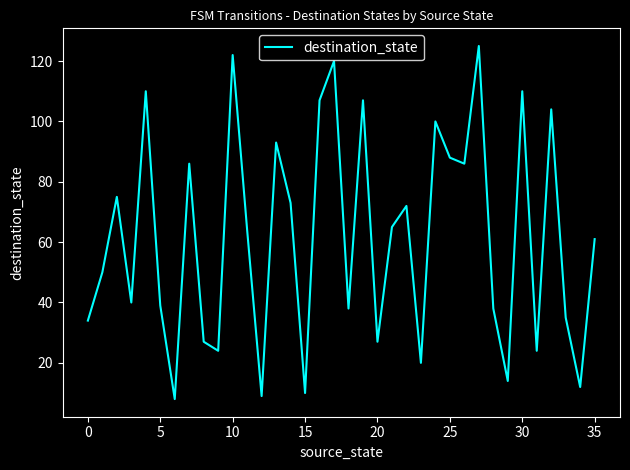

What is the greatest value displayed?

125